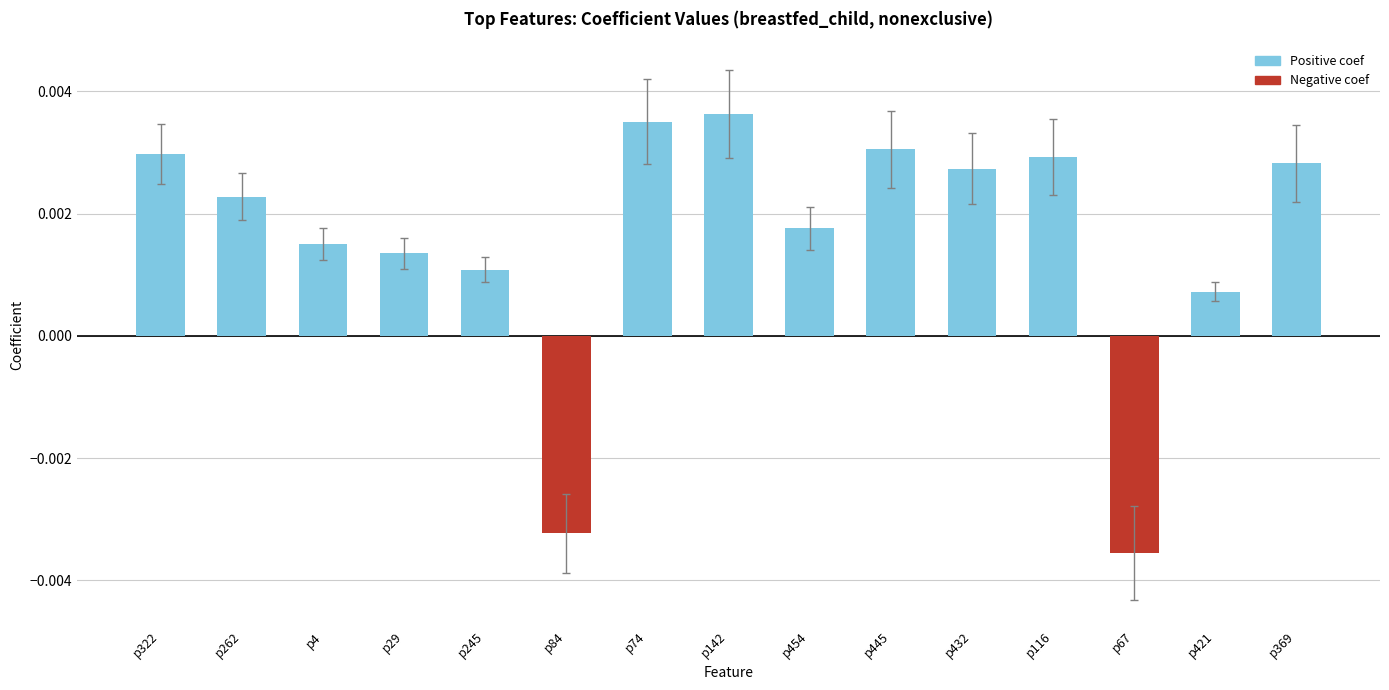

Is it true that stderr equals 0.0 at p245?

True